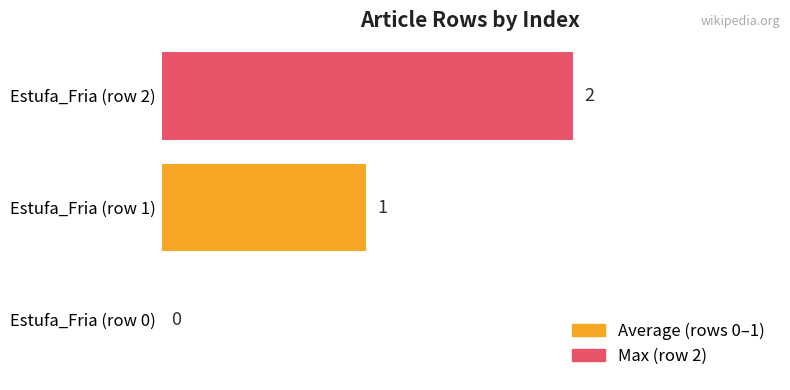

At which category does the chart reach its peak across all series?

Estufa_Fria (row 2)